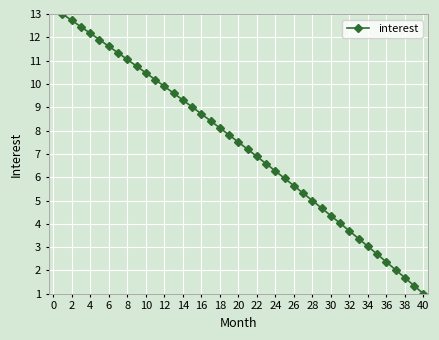

Is this an area chart (filled region under the line)?

No